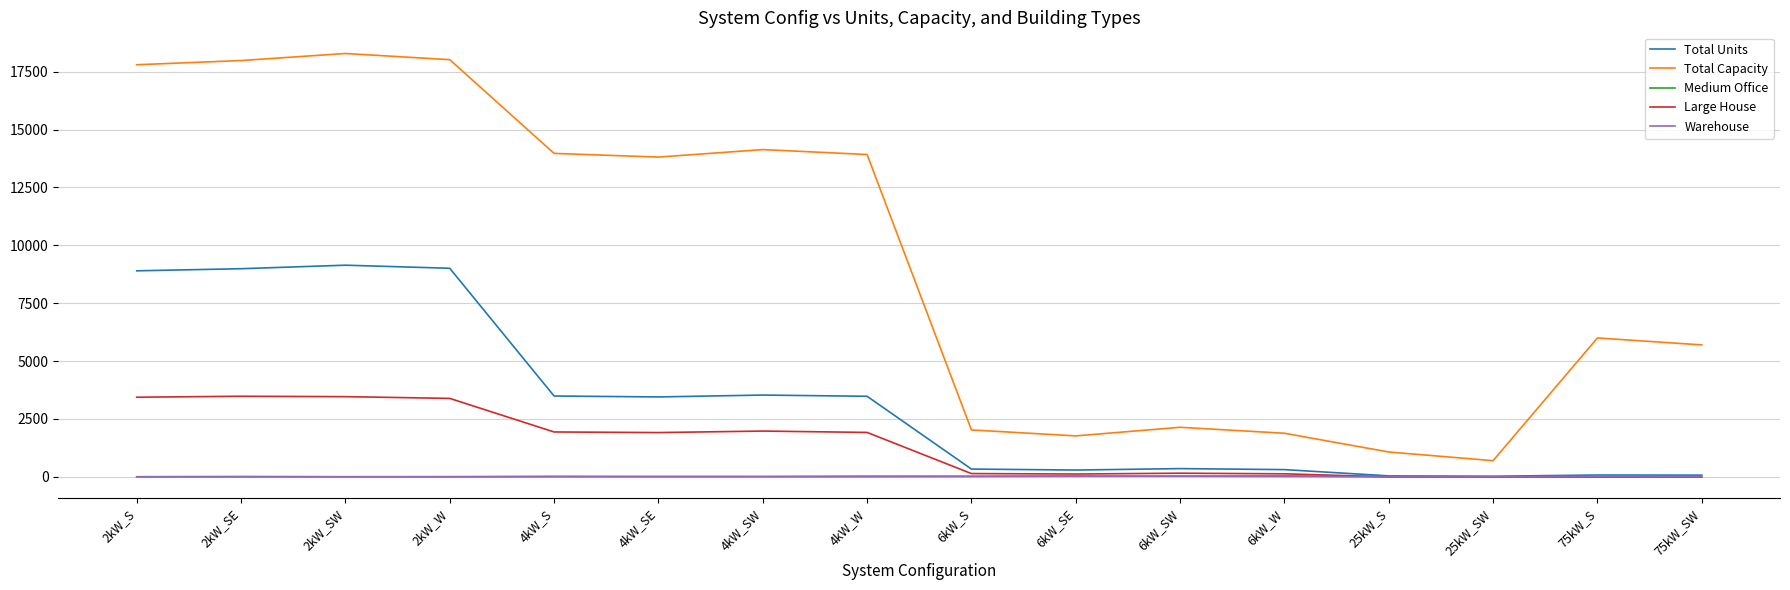

What is the difference between the second highest and minimum values in the Warehouse series?

26